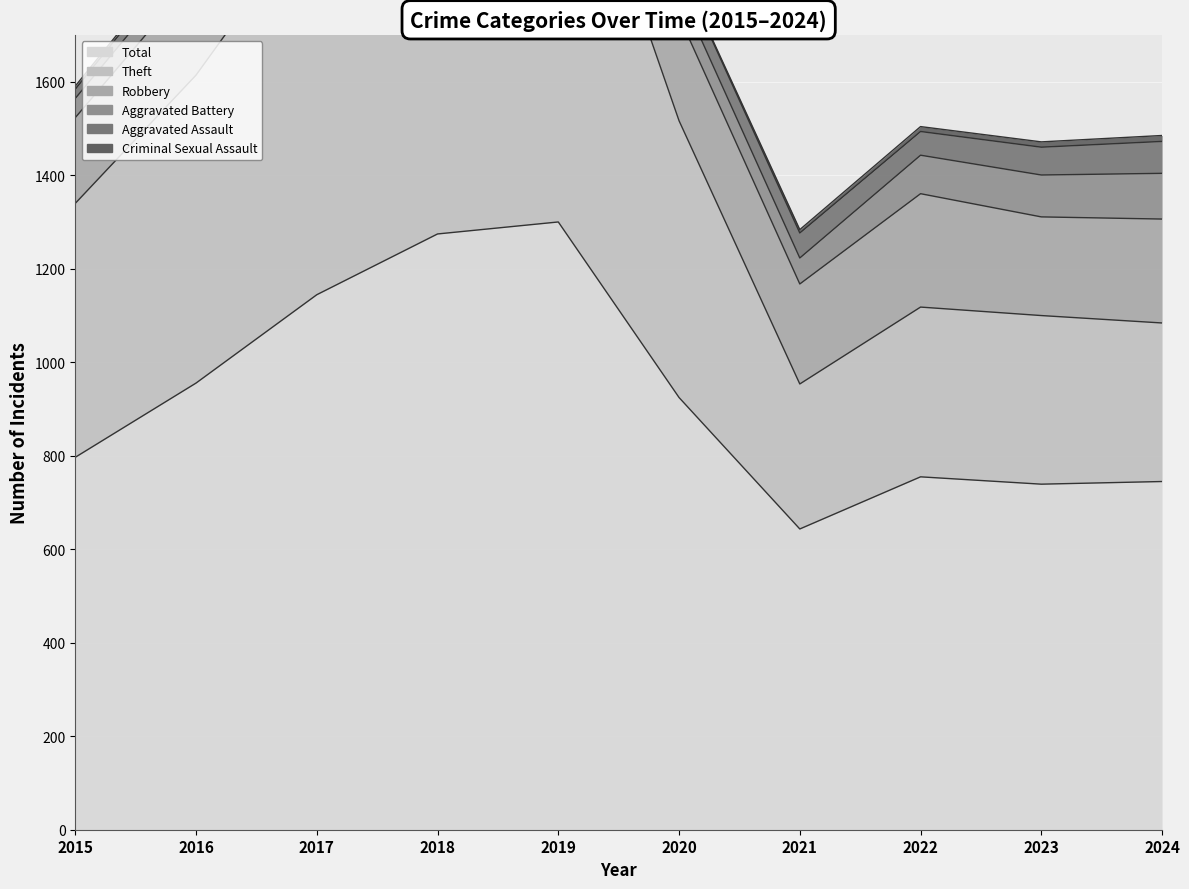

Does the chart display data point markers on the line(s)?

No